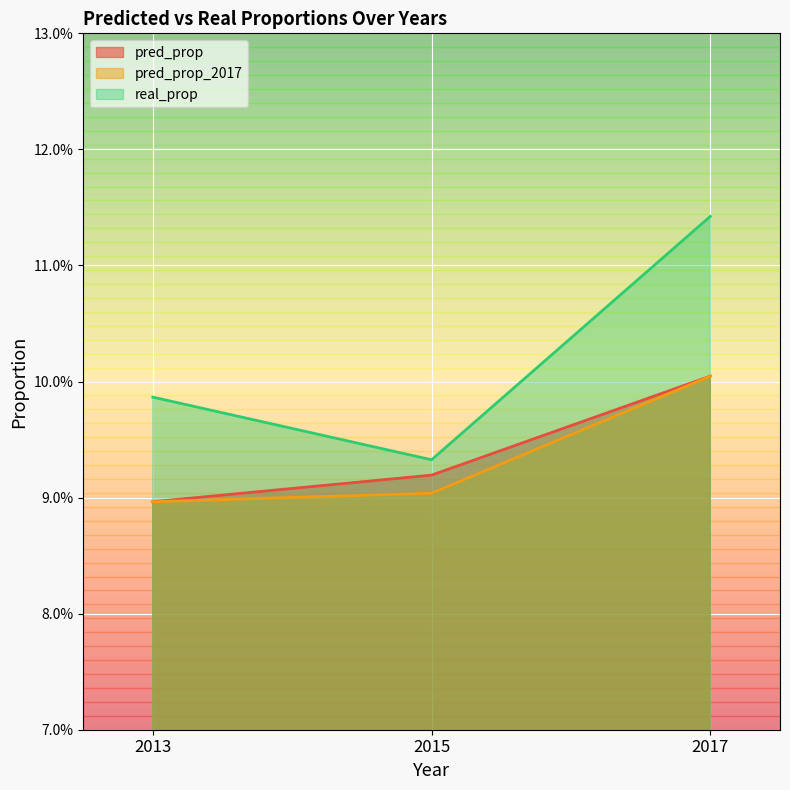

Where is pred_prop_2017 nearest to the value 0?

2013